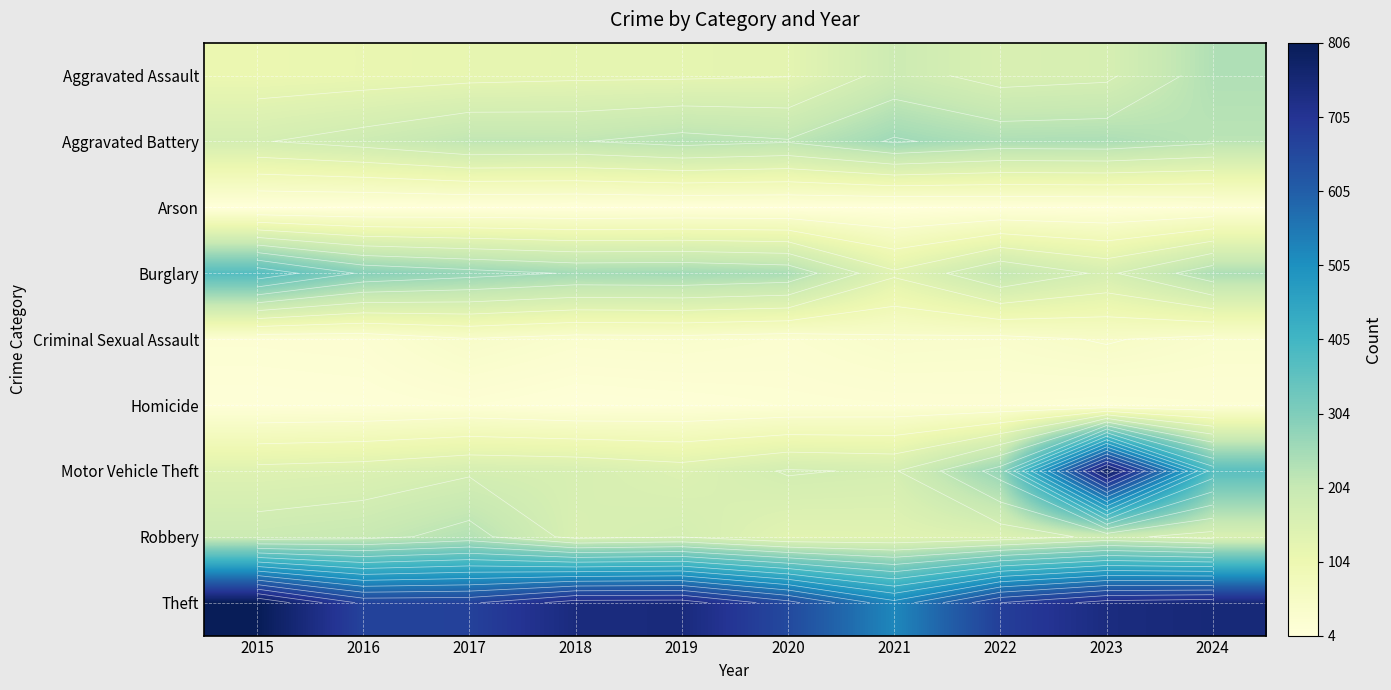

Which series changed the most between 2016 and 2022?

Motor Vehicle Theft